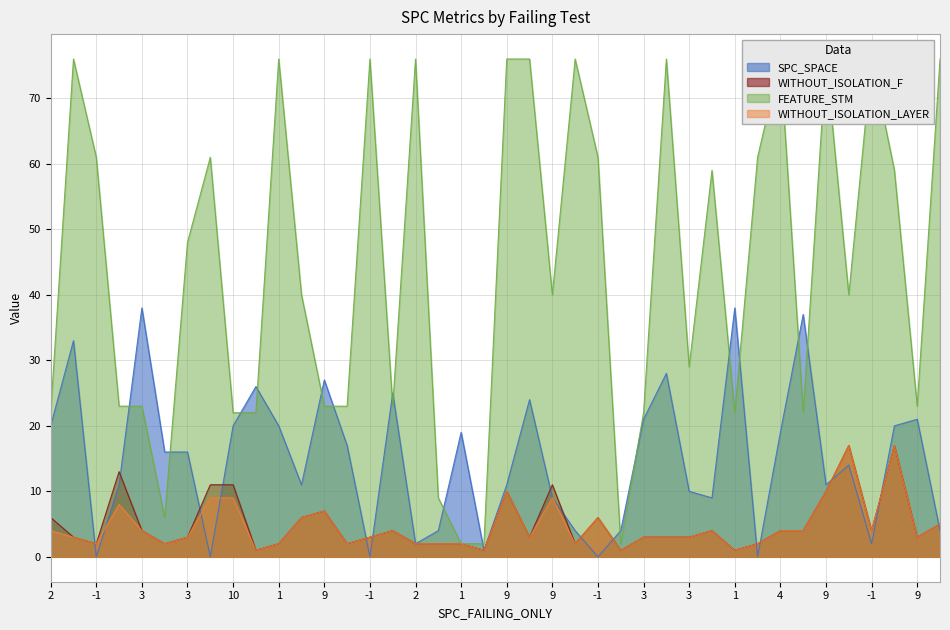

True or false: FEATURE_STM has more than 0 points higher than both neighbors.

True